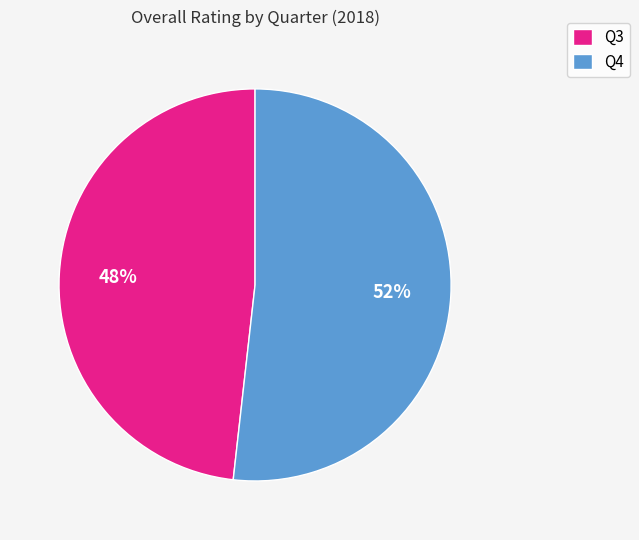

Which has a higher value, Q3 or Q4?

Q4